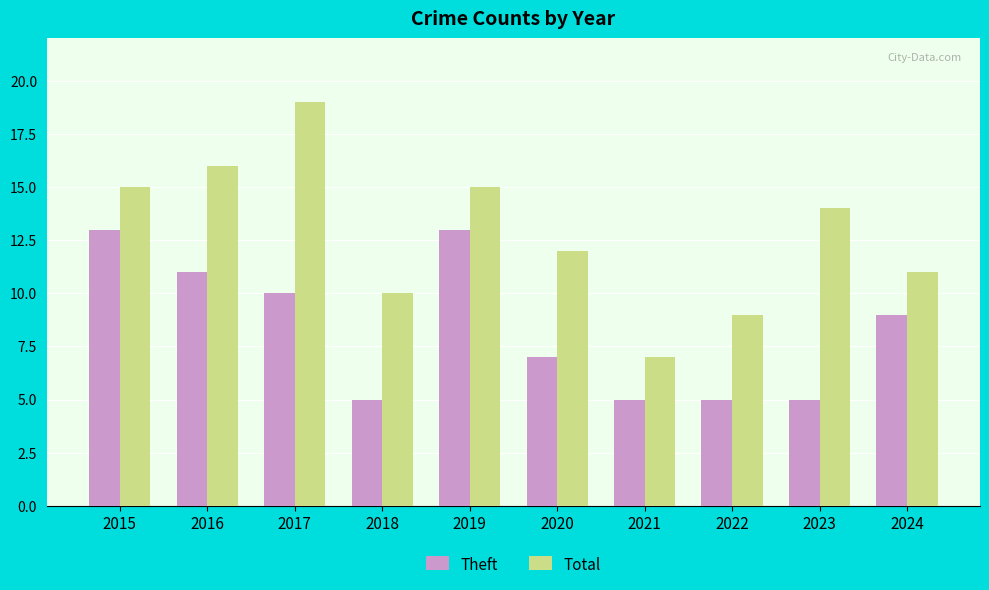

Which series has the largest range (max minus min)?

Total